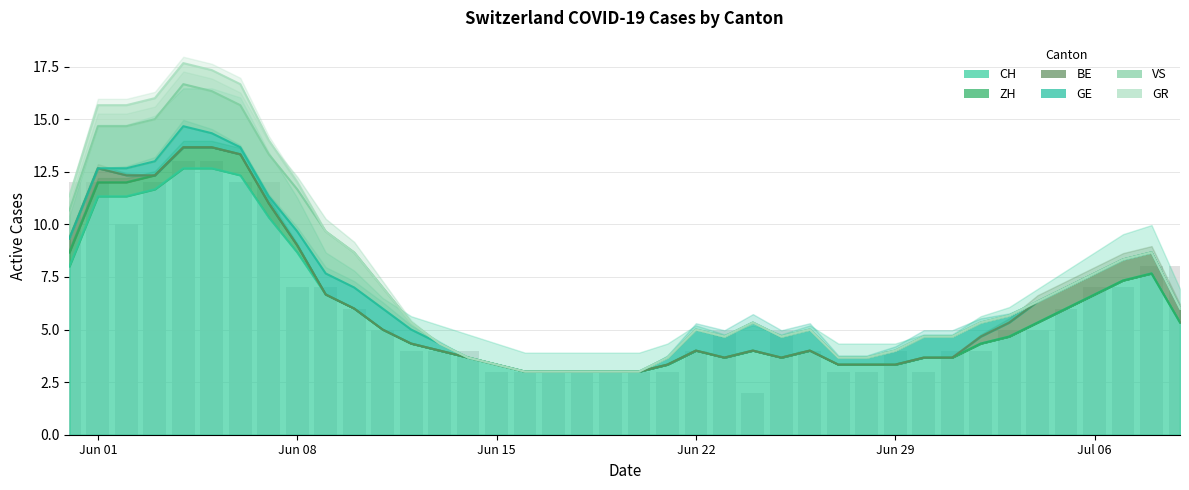

What is the difference between the maximum and minimum values in the CH series?

11